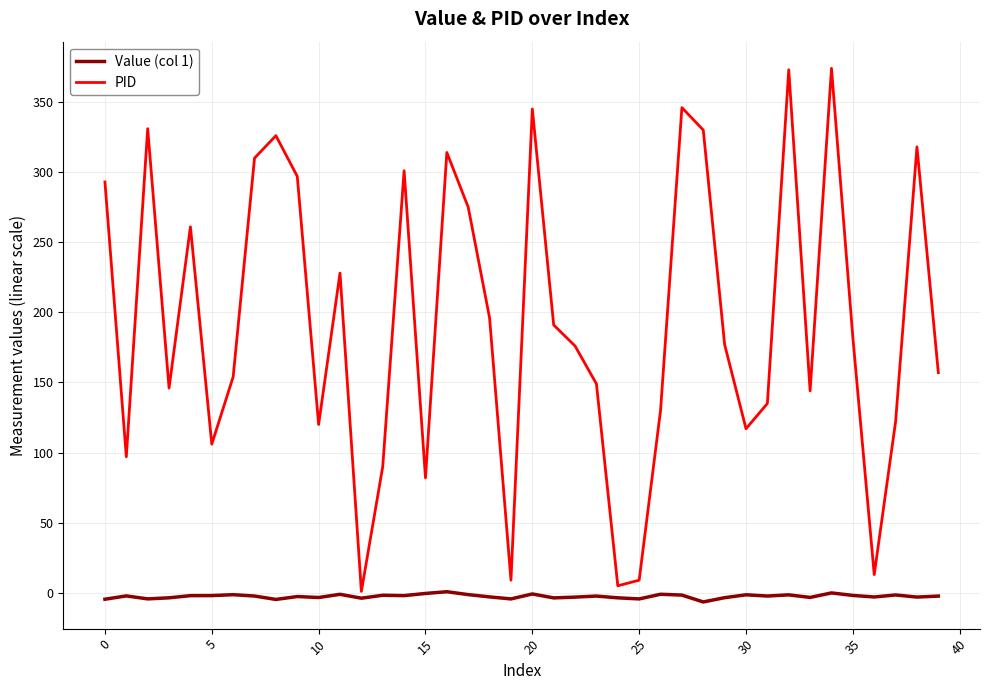

List the series in order of their peak value, highest first.

PID, Value (col 1)